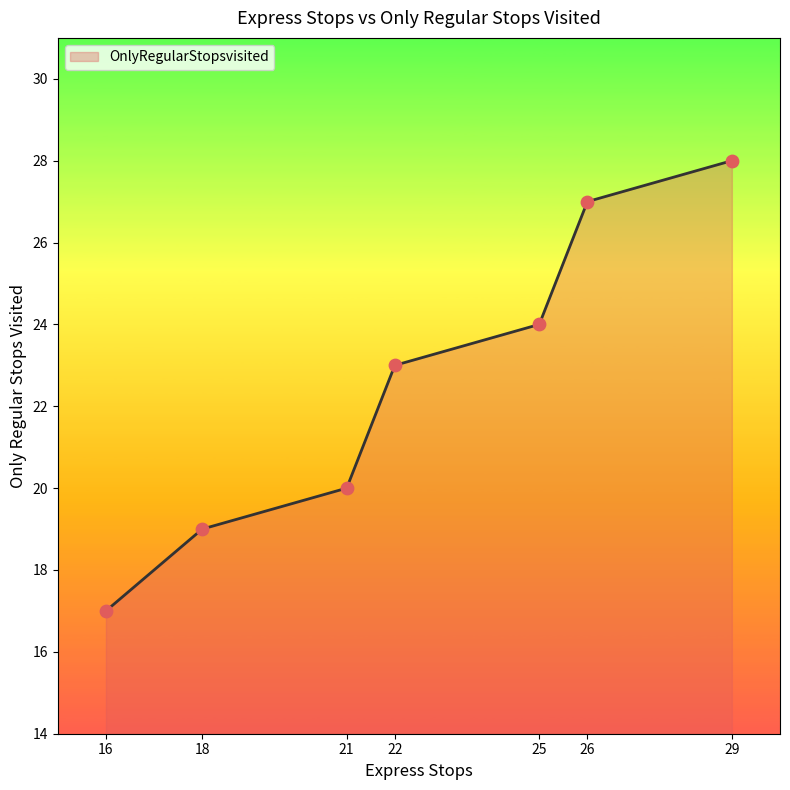

What is the ratio of the value at 18 to the value at 26?

0.7